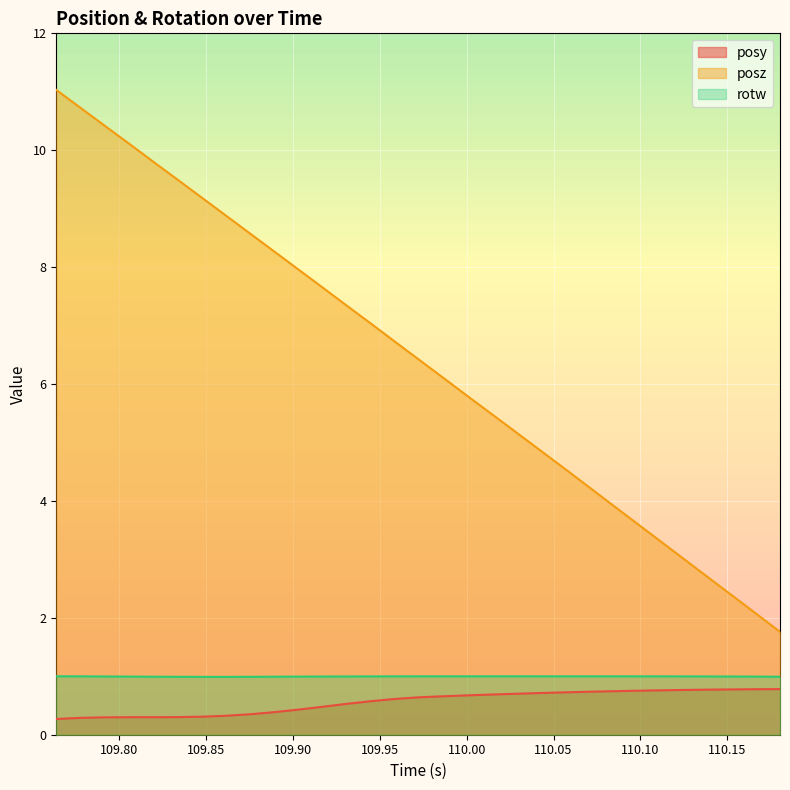

Which category has the lowest value in the posy series?

109.7637